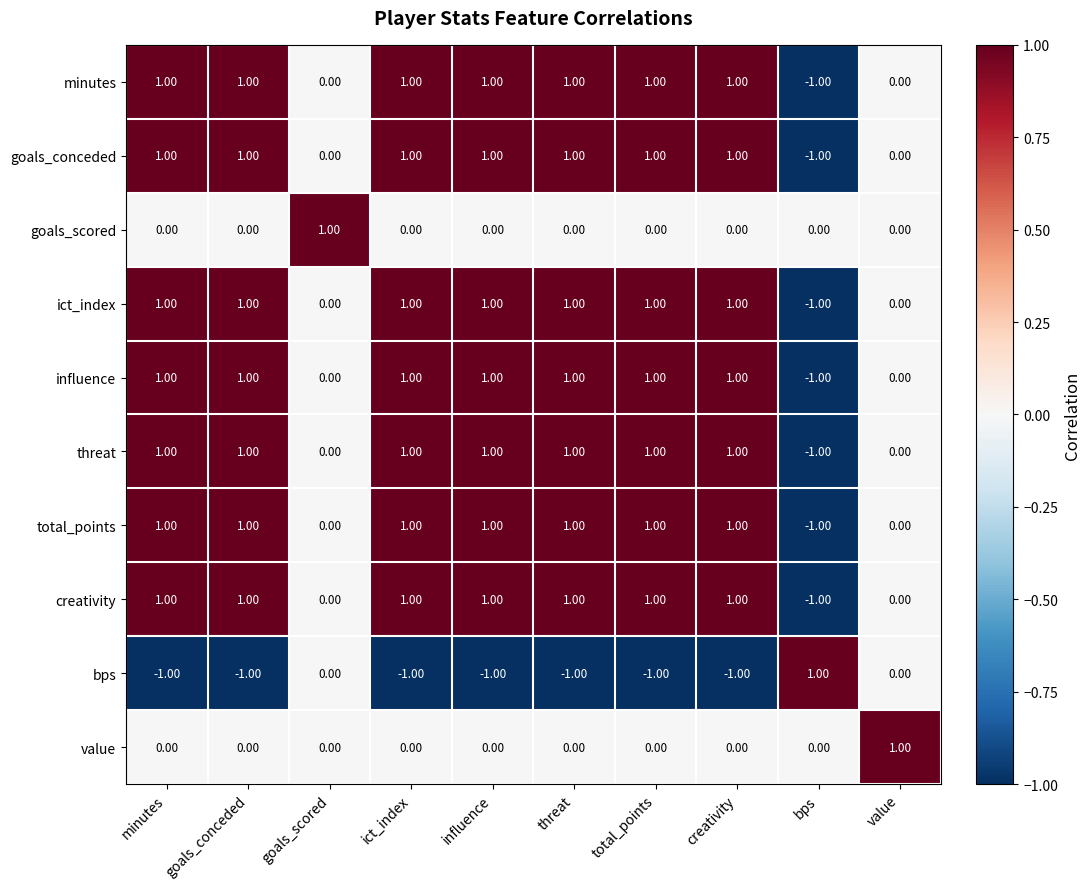

Is the value of minutes at value greater than the value of bps at influence?

Yes